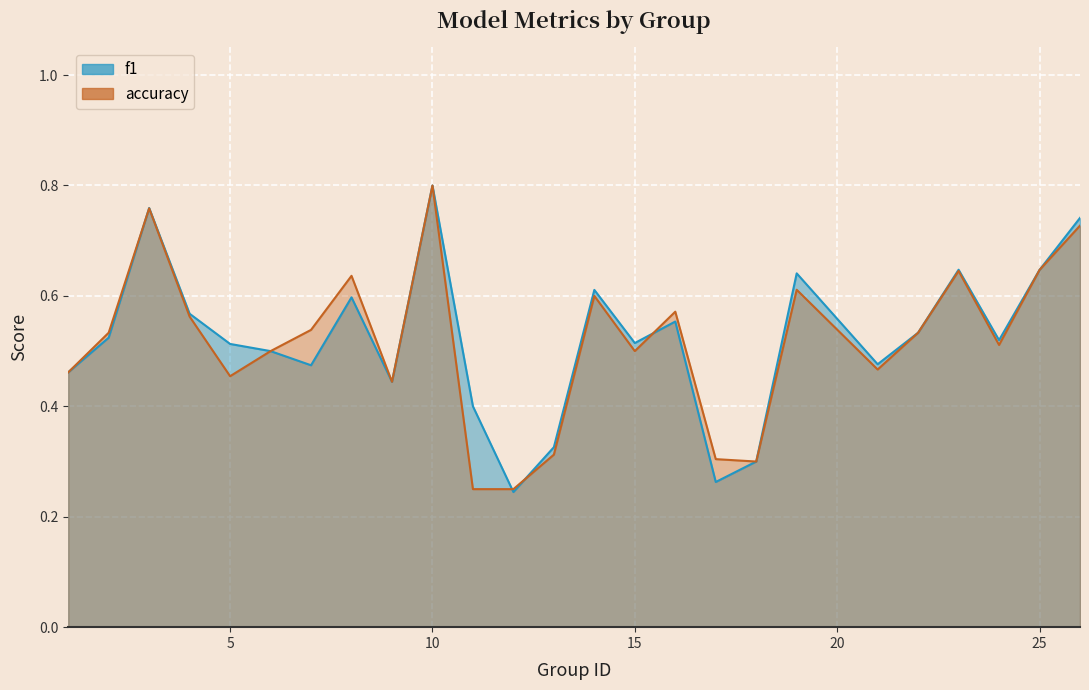

What is the total value across all series at 26?

1.5